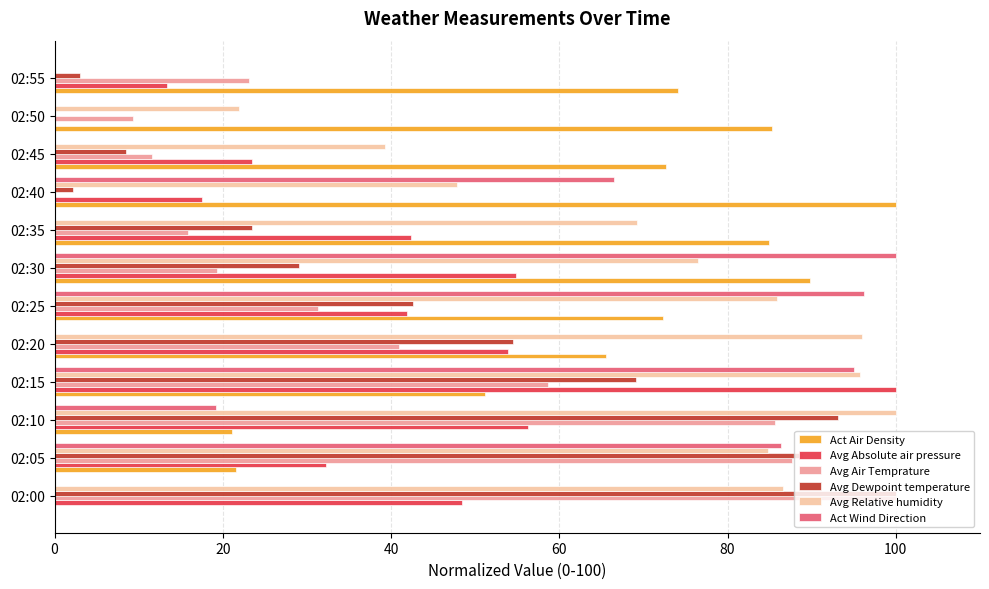

What is the greatest value displayed?

100.0